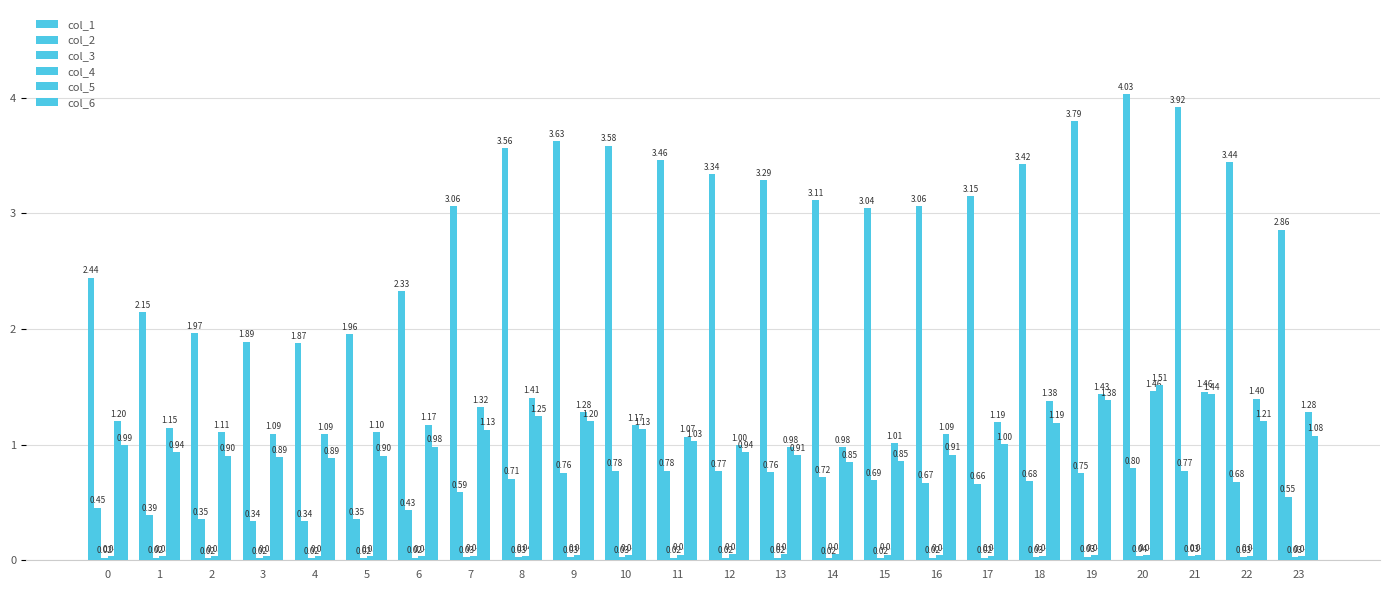

How many categories are shown in the chart?

24